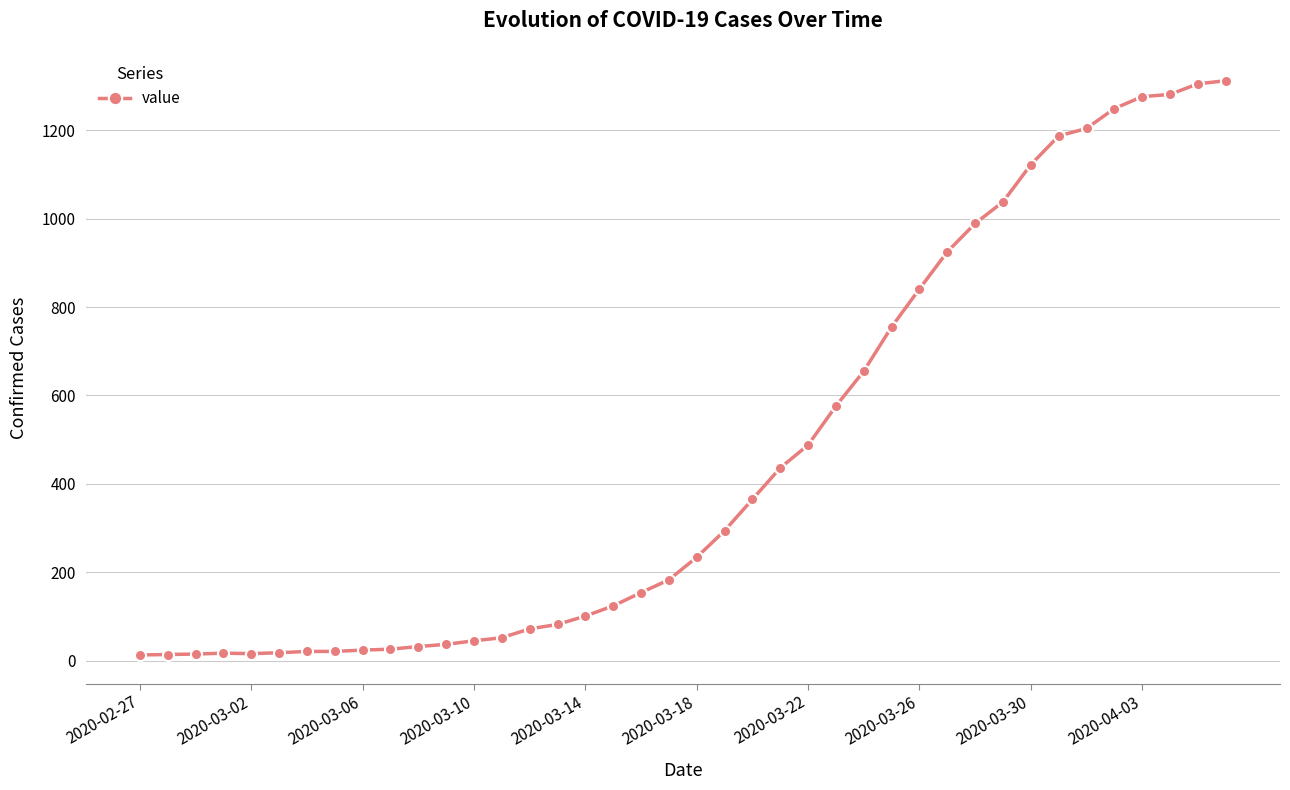

How many lines are shown in the chart?

1